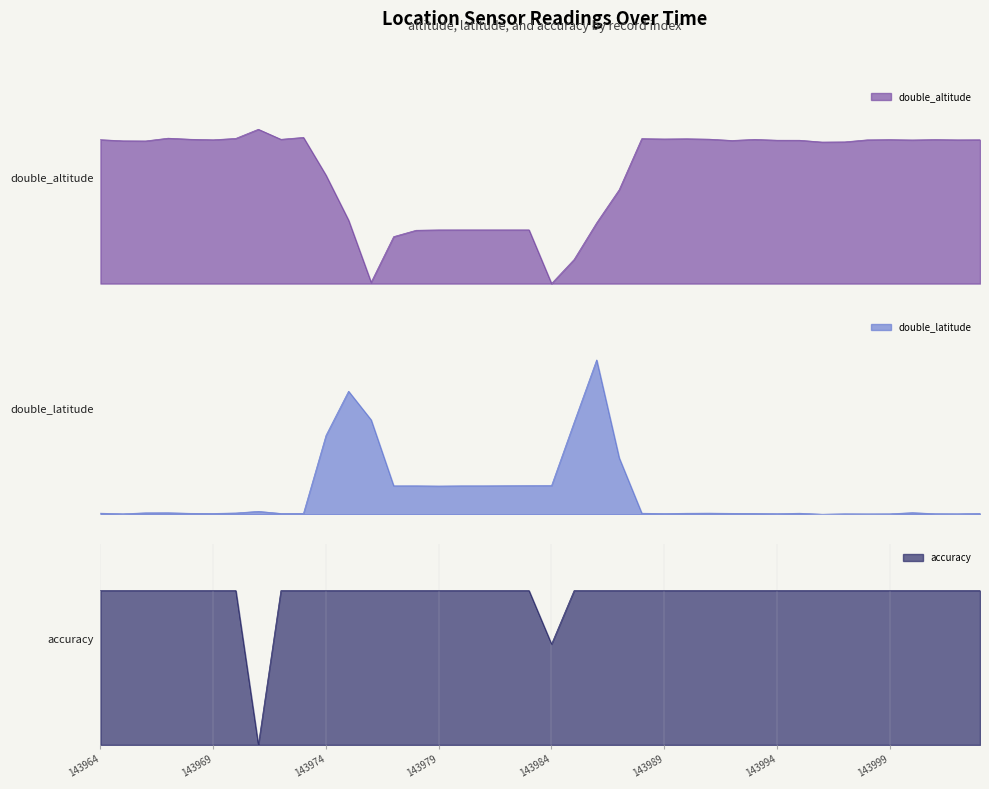

What are all the series names shown in the legend?

double_altitude, double_latitude, accuracy